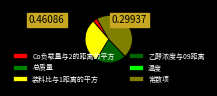

True or false: Co负载量与2的距离的平方 accounts for 1% of the total.

False